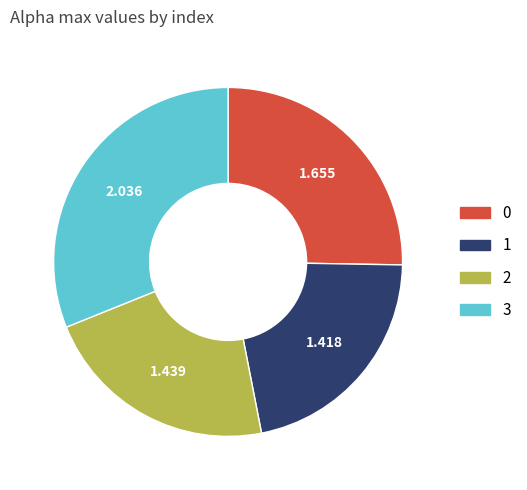

Is the sum of 0 and 1 greater than half?

No